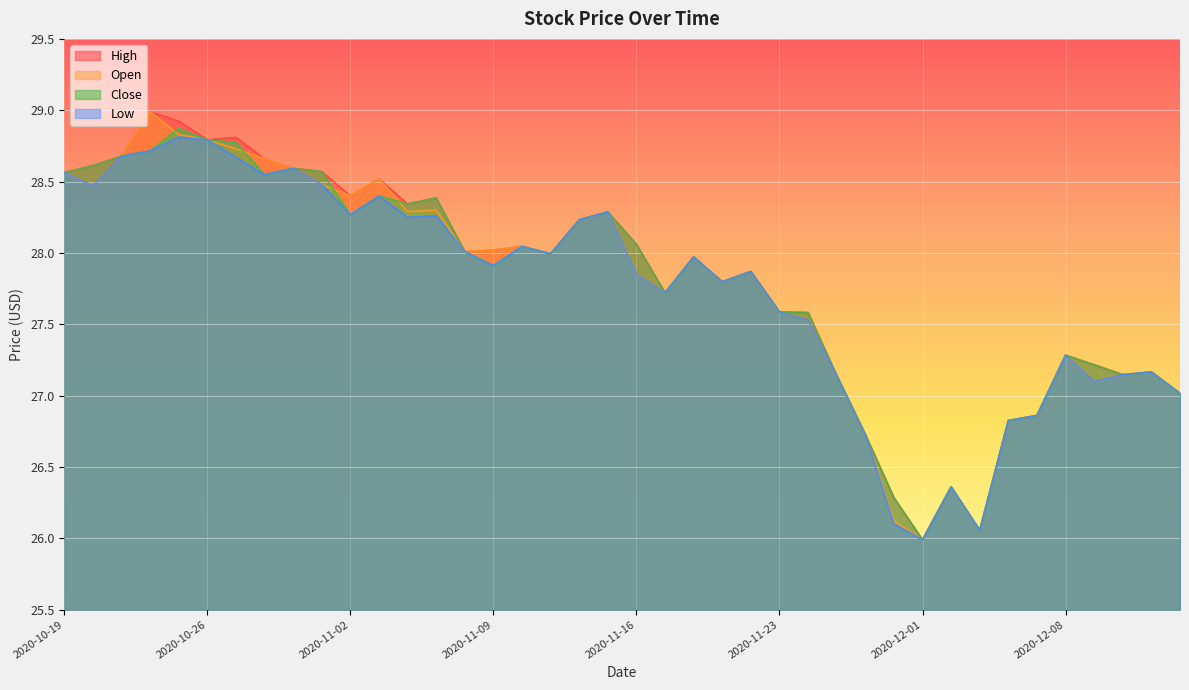

At which label does Close reach its minimum?

2020-12-01